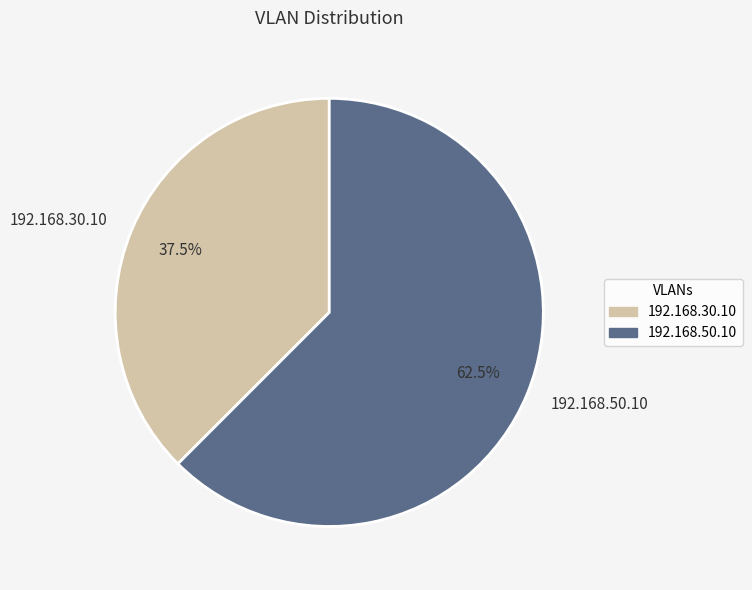

Rank the categories by value from highest to lowest.

192.168.50.10, 192.168.30.10